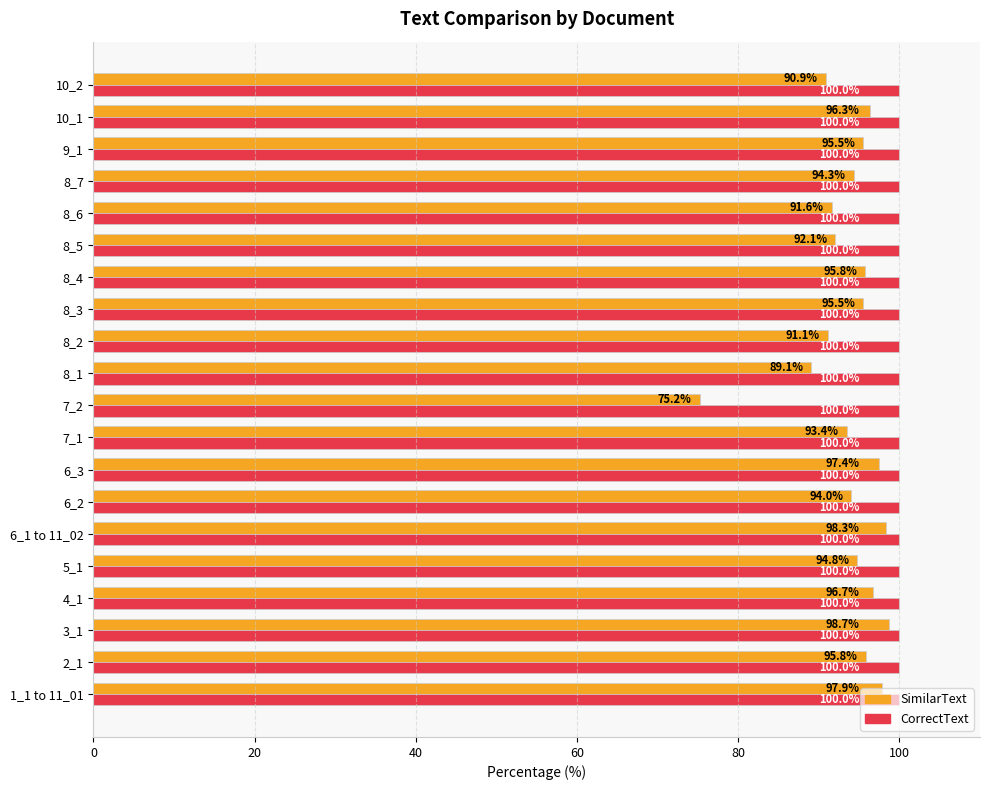

The value of SimilarText at 6_2 is 123.8. True or false?

False